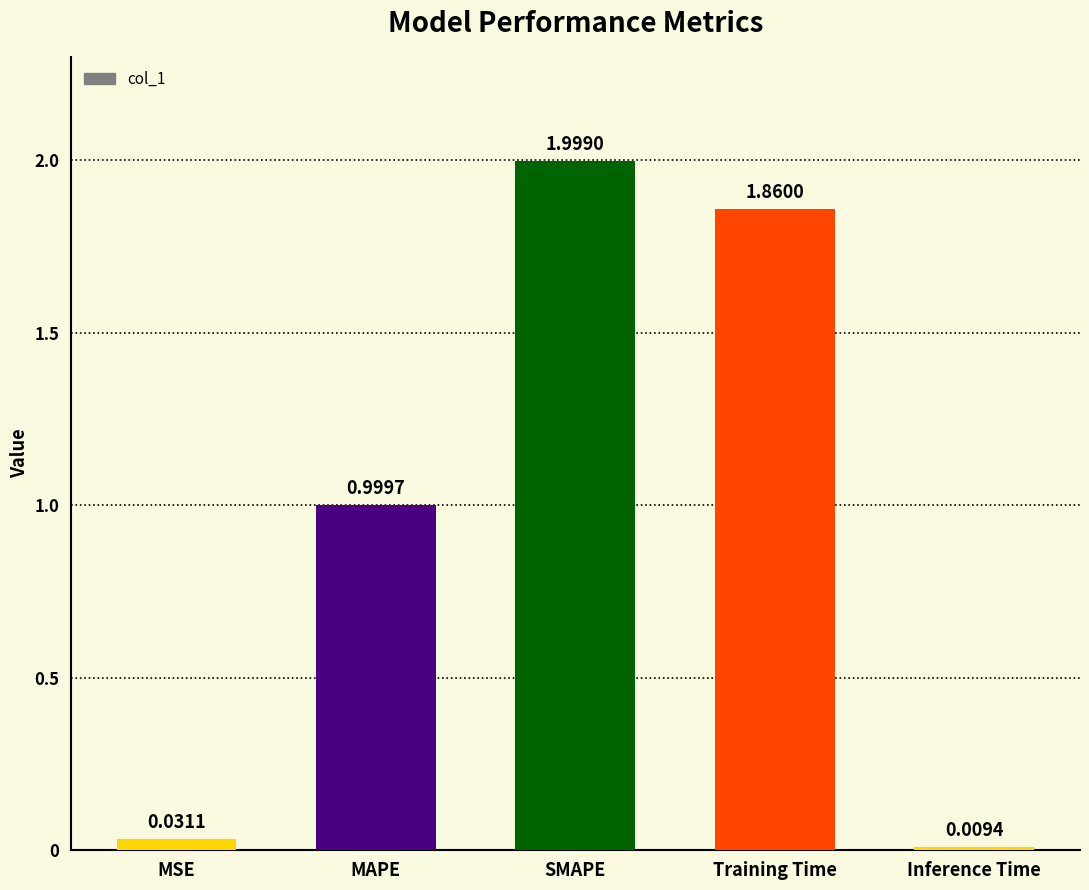

Is it true that the value at MAPE is 1.4?

False